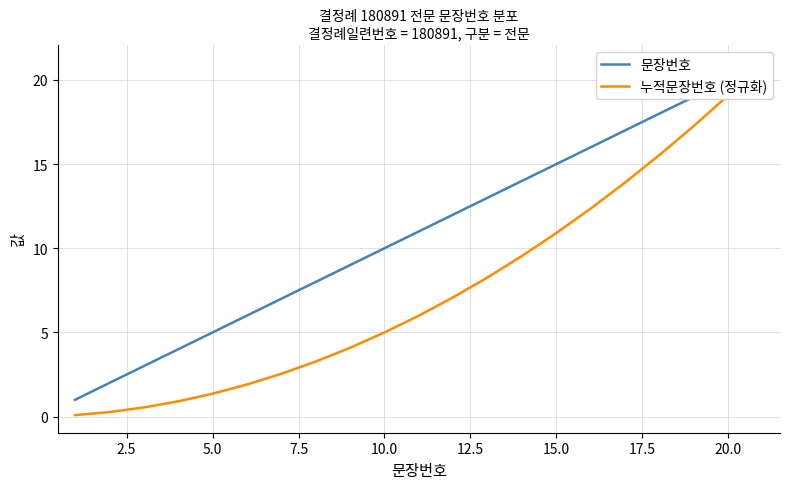

True or false: 누적문장번호 (정규화) and 문장번호 intersect in this chart.

False